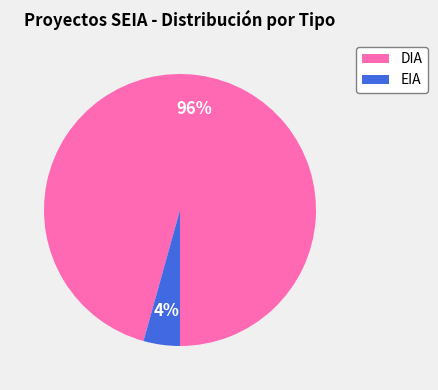

Is it true that EIA is 4% of the pie?

True